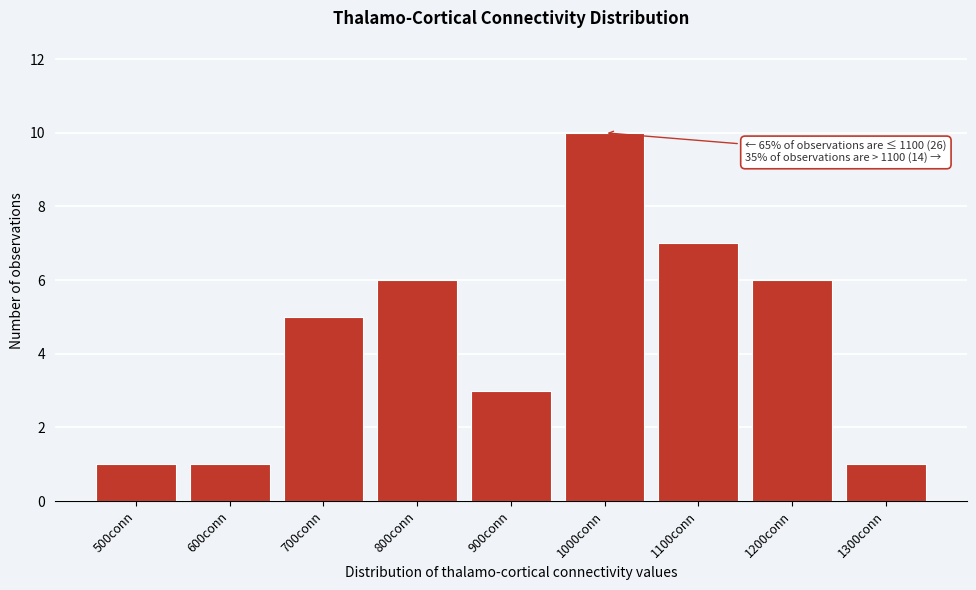

Reading right to left, what are all the values shown in this chart?

1	6	7	10	3	6	5	1	1